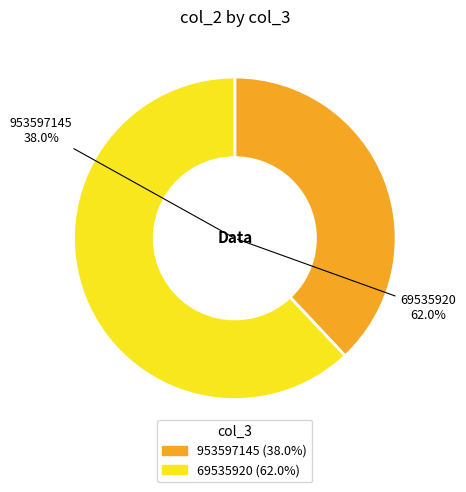

To the nearest percent, what portion does 953597145 represent?

38%